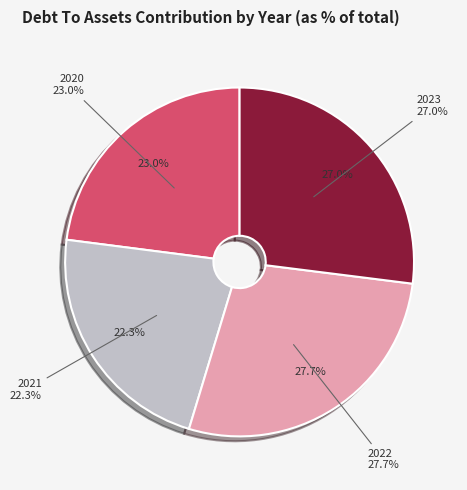

To the nearest percent, what portion does 2023 represent?

27%